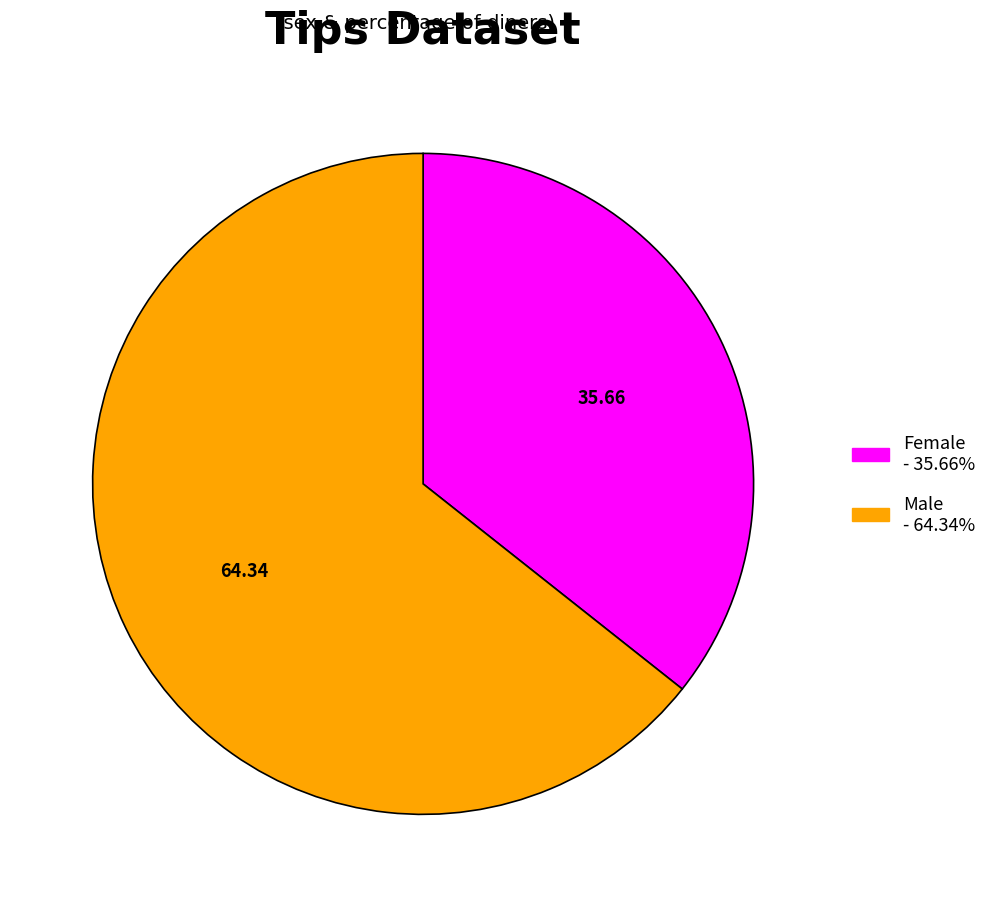

Do Male and Female together represent more than half of the pie?

Yes